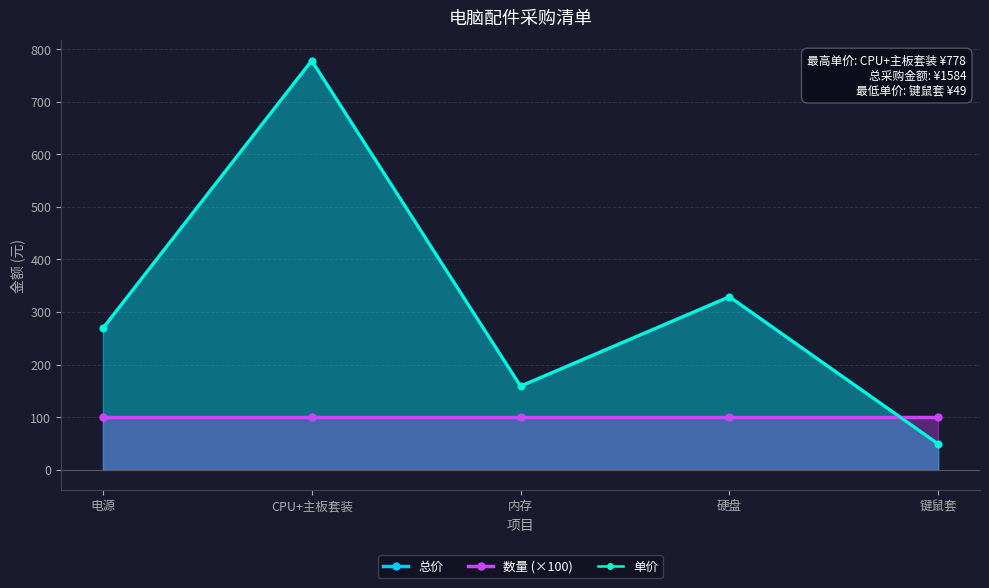

At how many categories does at least one series exceed 56?

5